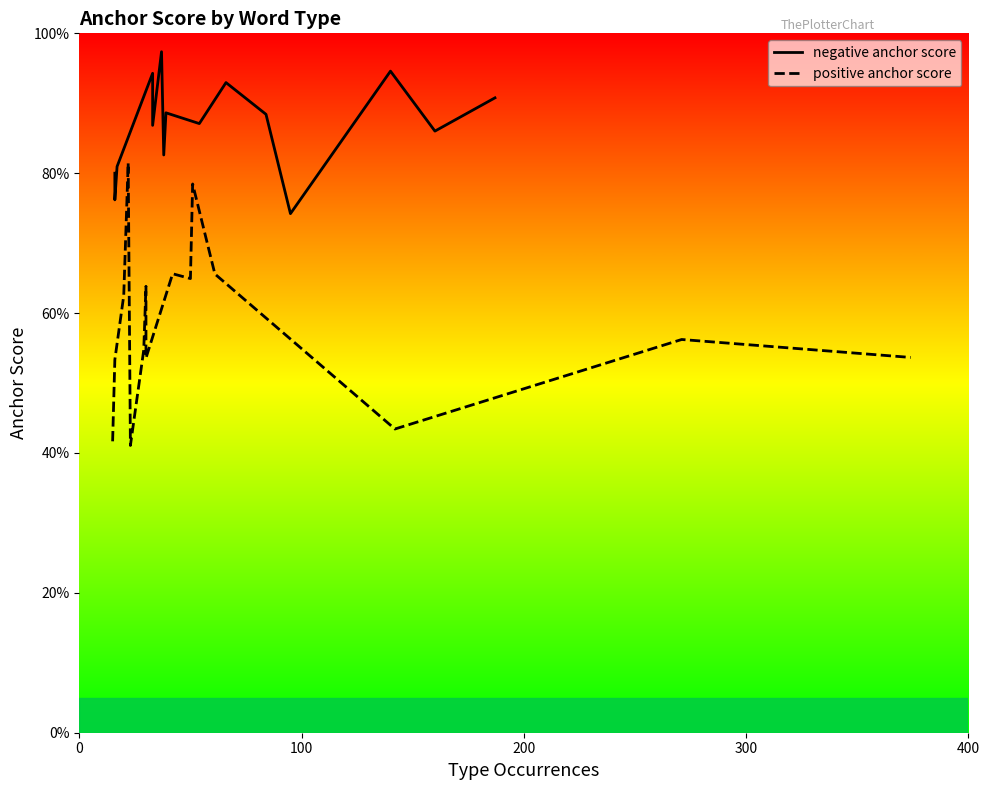

Which series has the largest range (max minus min)?

positive anchor score